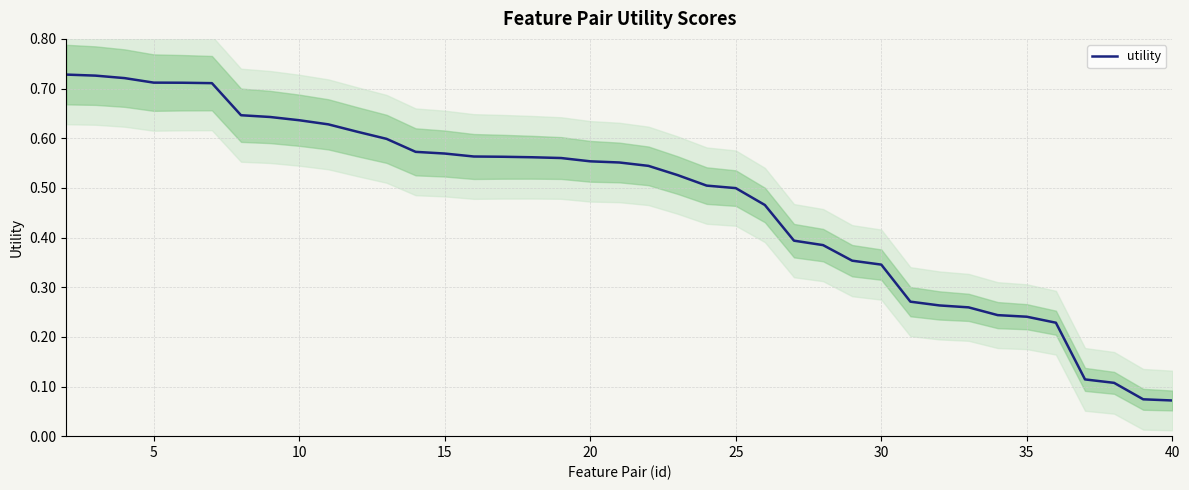

What is the sum of all values?

18.5